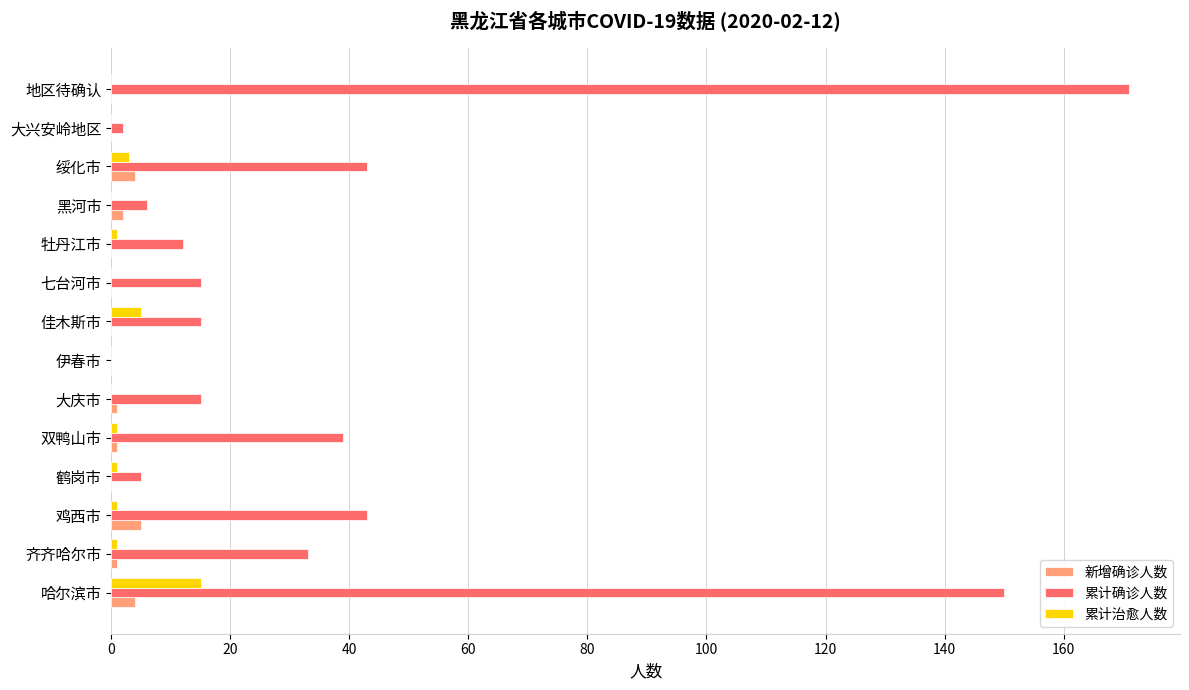

The 累计治愈人数 series shows 0 at 七台河市. True or false?

True